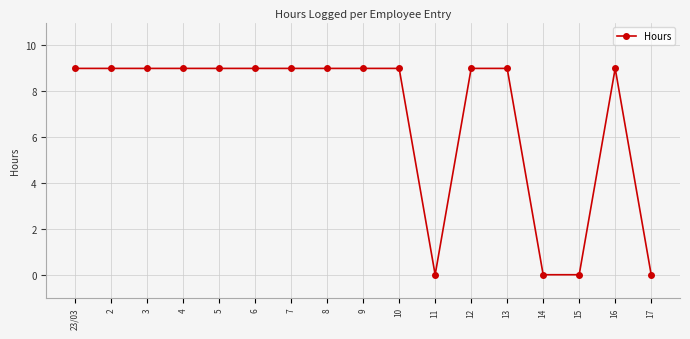

The value at 15 is -4. True or false?

False